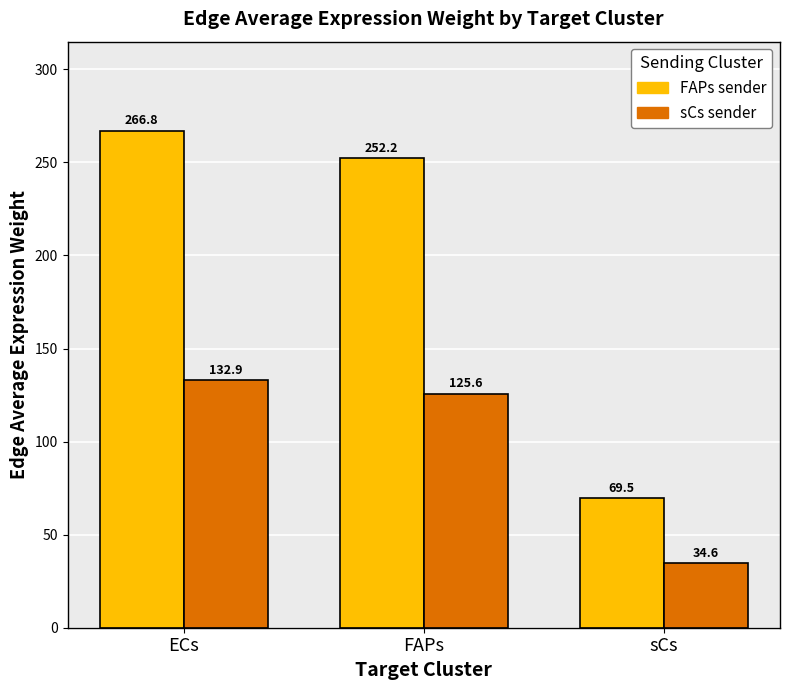

Which label corresponds to the smallest value in the chart?

sCs